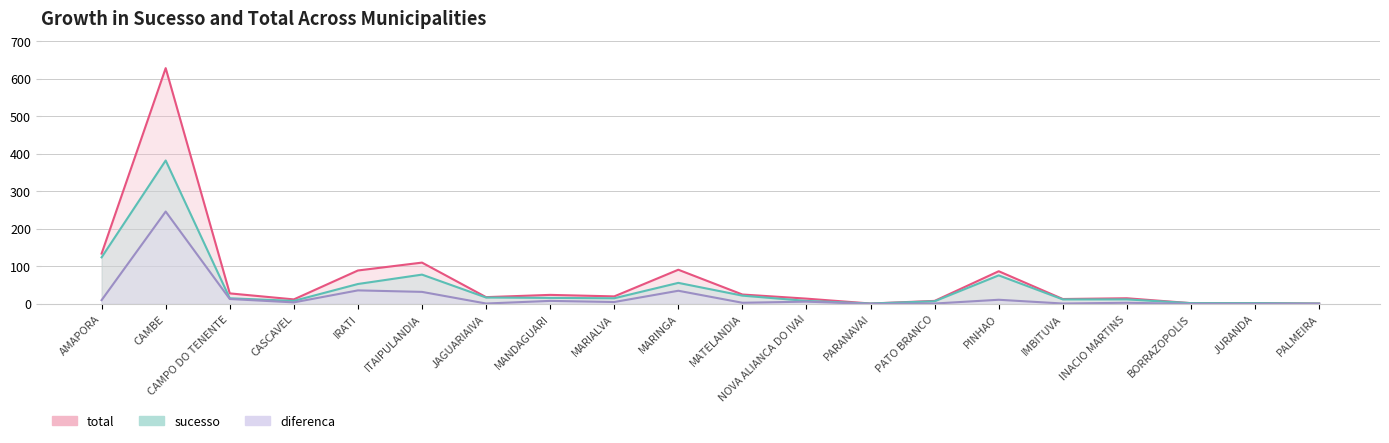

How many data points in sucesso are above 15?

9